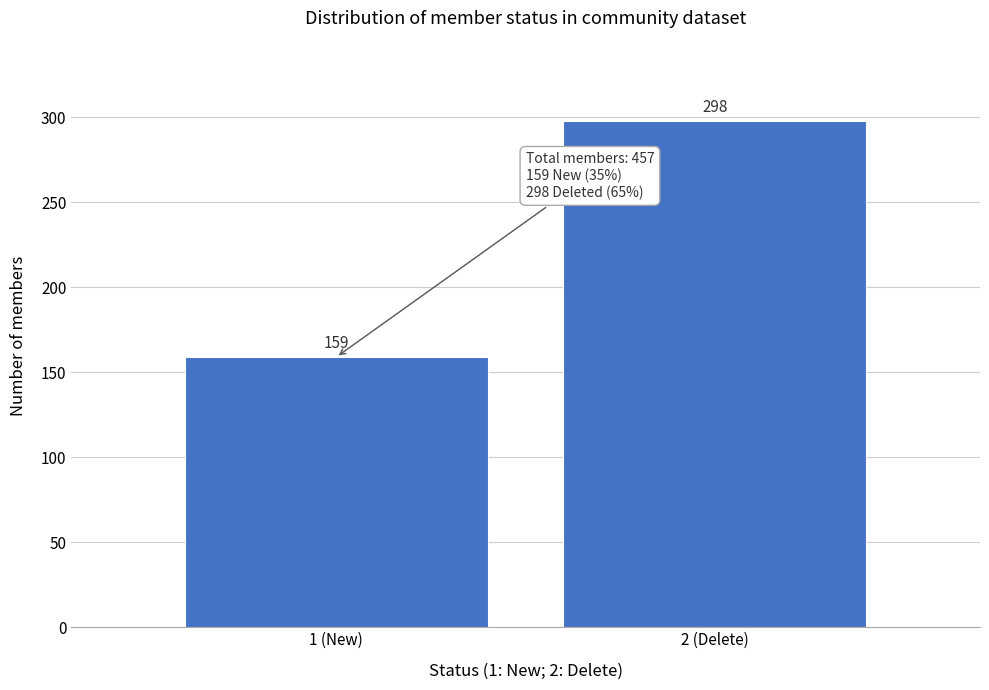

Reading left to right, list all the values displayed in this chart.

1 (New)=159	2 (Delete)=298